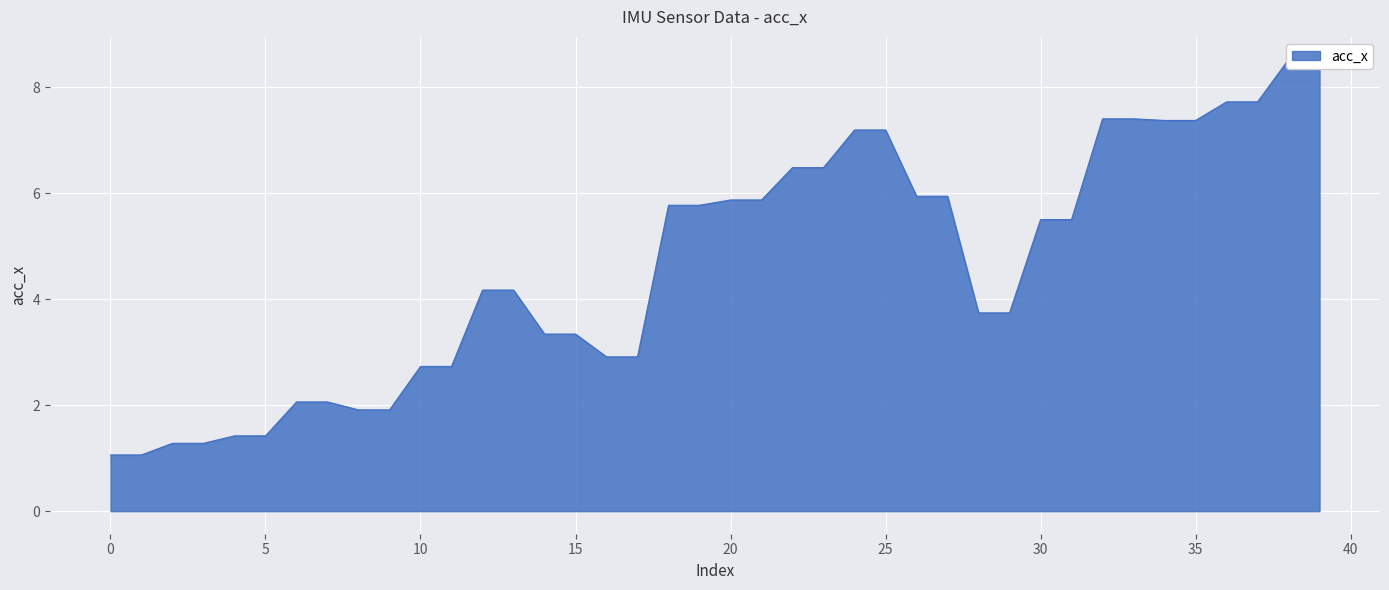

Reading left to right, what are all the values shown in this chart?

1.1	1.1	1.3	1.3	1.4	1.4	2.1	2.1	1.9	1.9	2.7	2.7	4.2	4.2	3.3	3.3	2.9	2.9	5.8	5.8	5.9	5.9	6.5	6.5	7.2	7.2	5.9	5.9	3.7	3.7	5.5	5.5	7.4	7.4	7.4	7.4	7.7	7.7	8.5	8.5